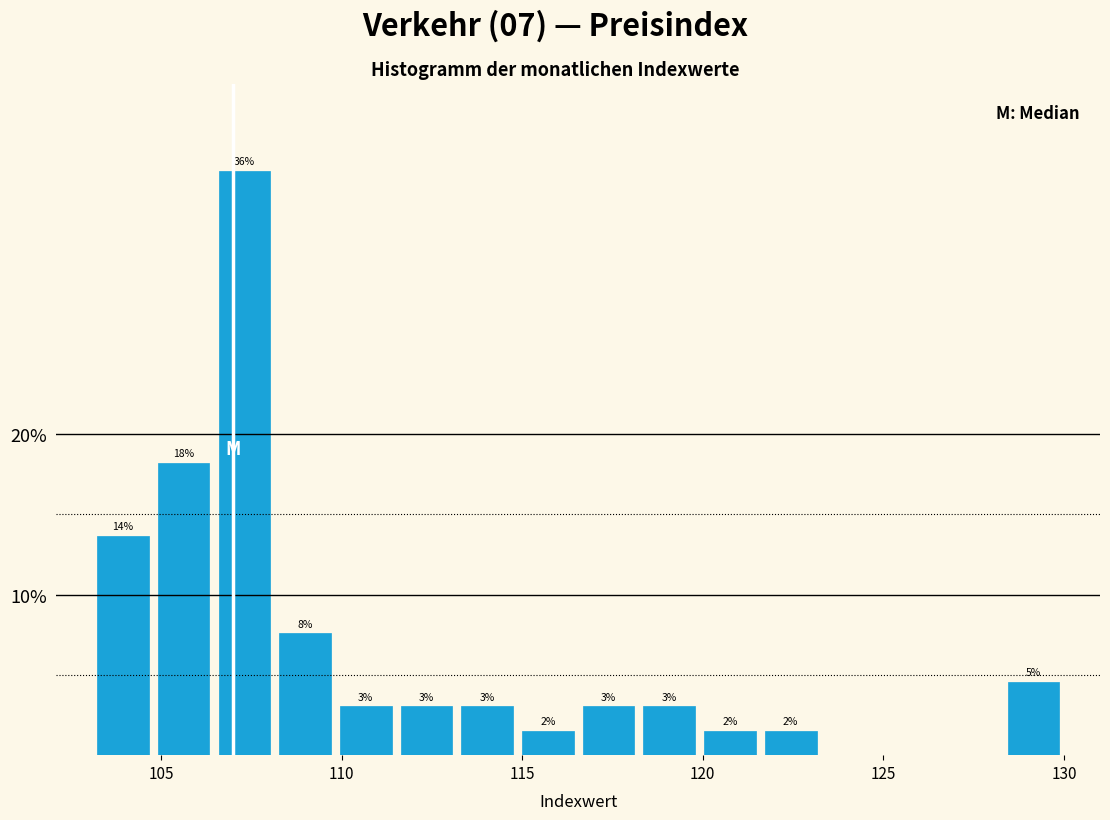

Read against the x-axis, roughly where is the centre of the tallest bar?

107.5